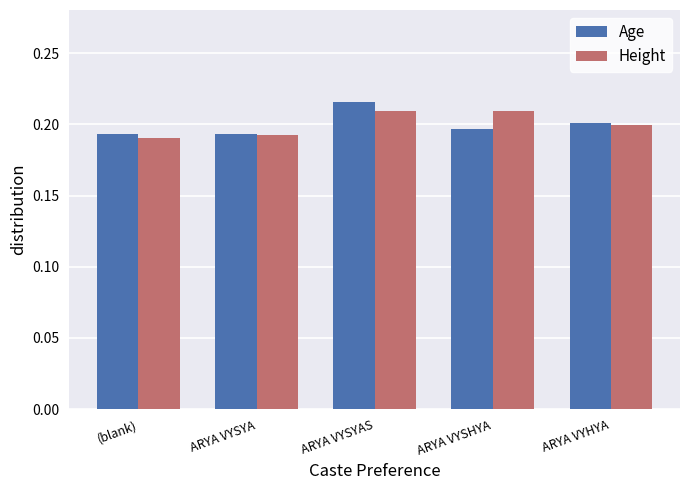

What is the label of the 4th bar from the left?

ARYA VYSHYA